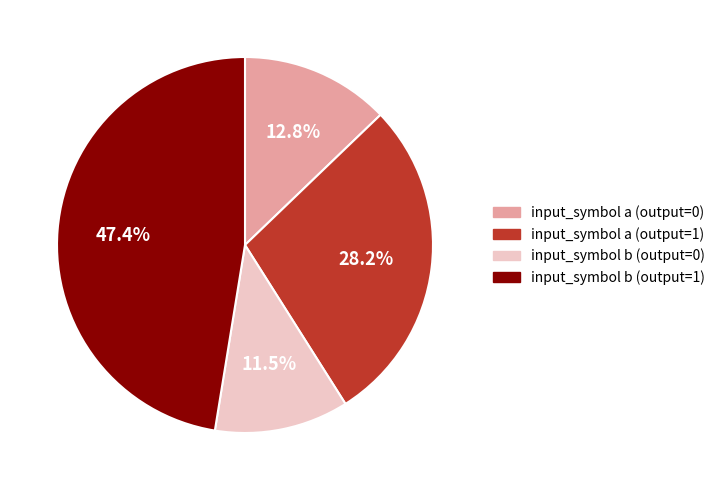

To the nearest percent, what percentage of the pie is input_symbol b (output=1)?

47%